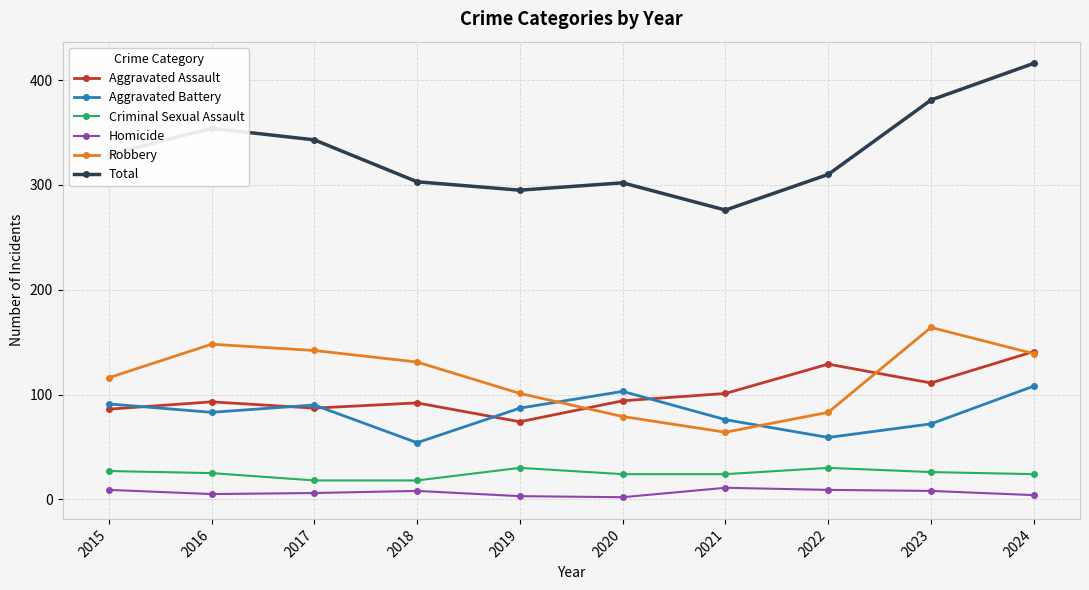

Does the chart have visible grid lines?

Yes